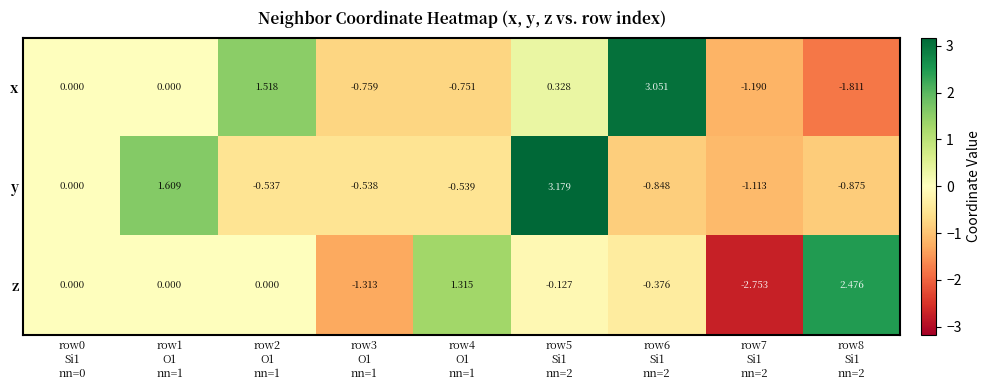

Rank the series by their maximum value, from highest to lowest.

y, x, z